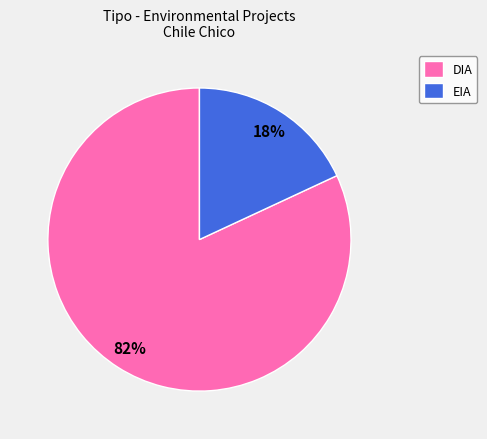

How many slices are in this pie chart?

2